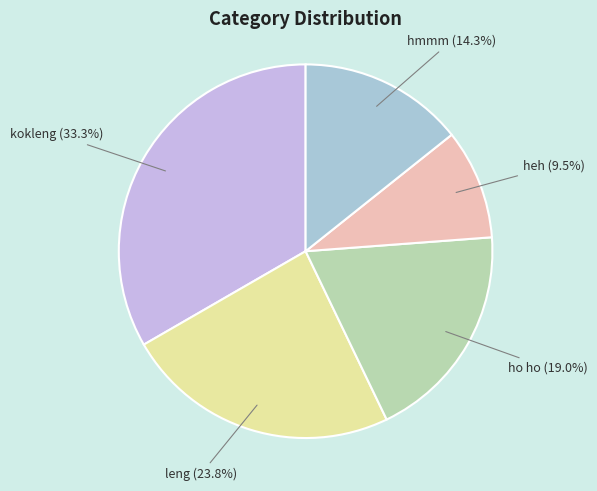

How many segments does this pie chart have?

5